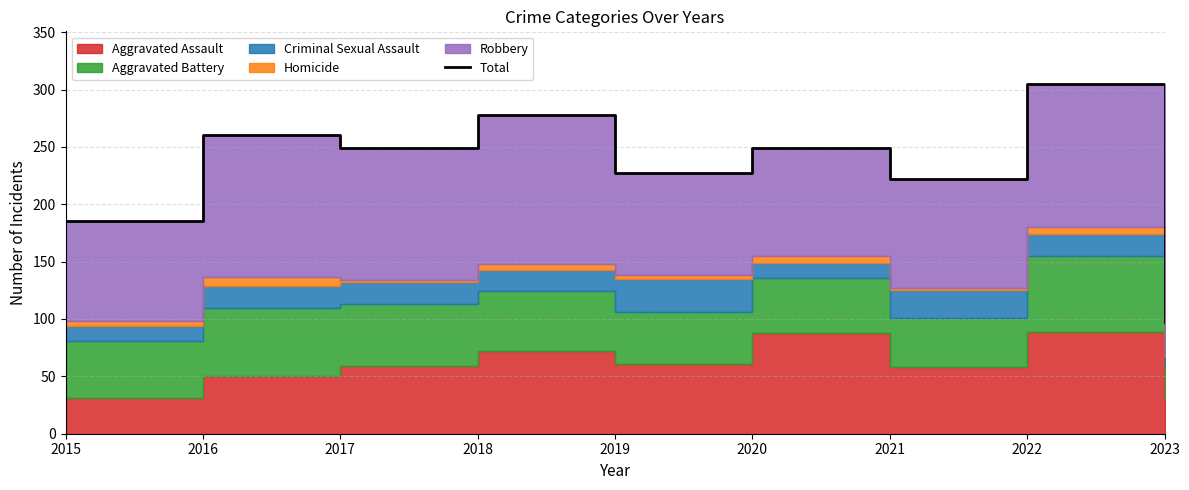

What is the minimum value shown in the chart?

97